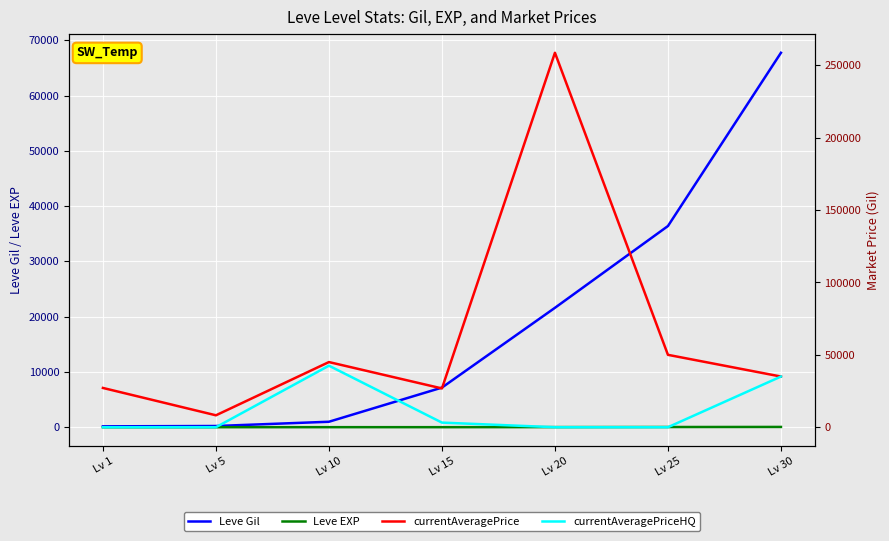

Where is the first local maximum for currentAveragePrice?

Lv 10